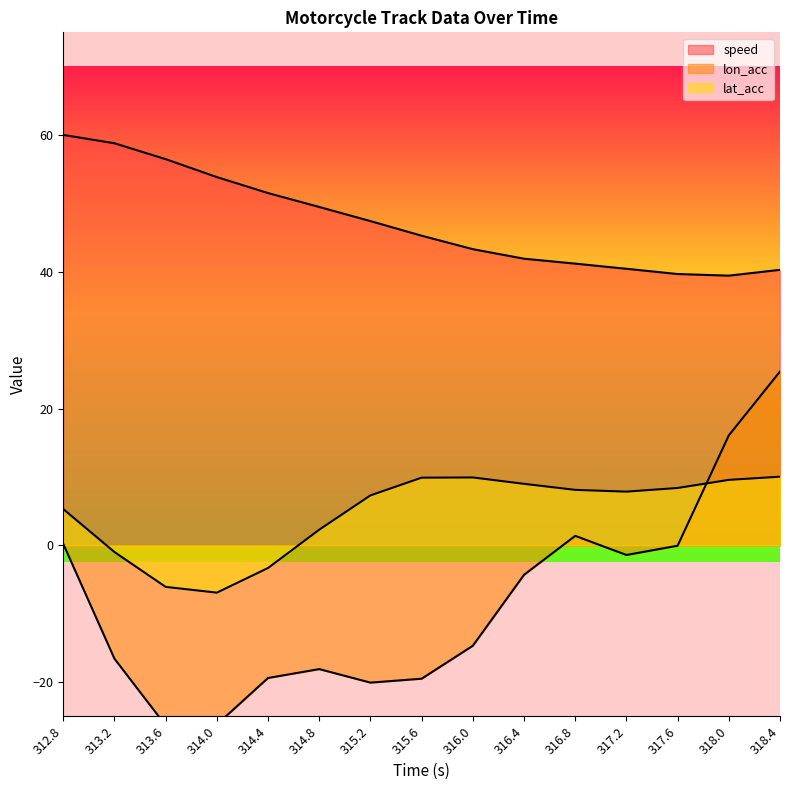

What are all the series names shown in the legend?

speed, lon_acc, lat_acc